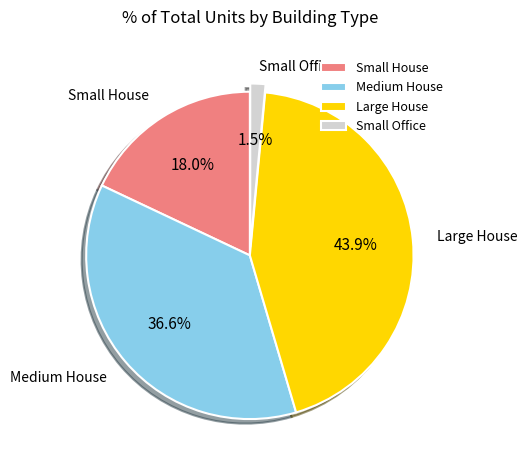

Which category has the biggest portion of the pie?

Large House